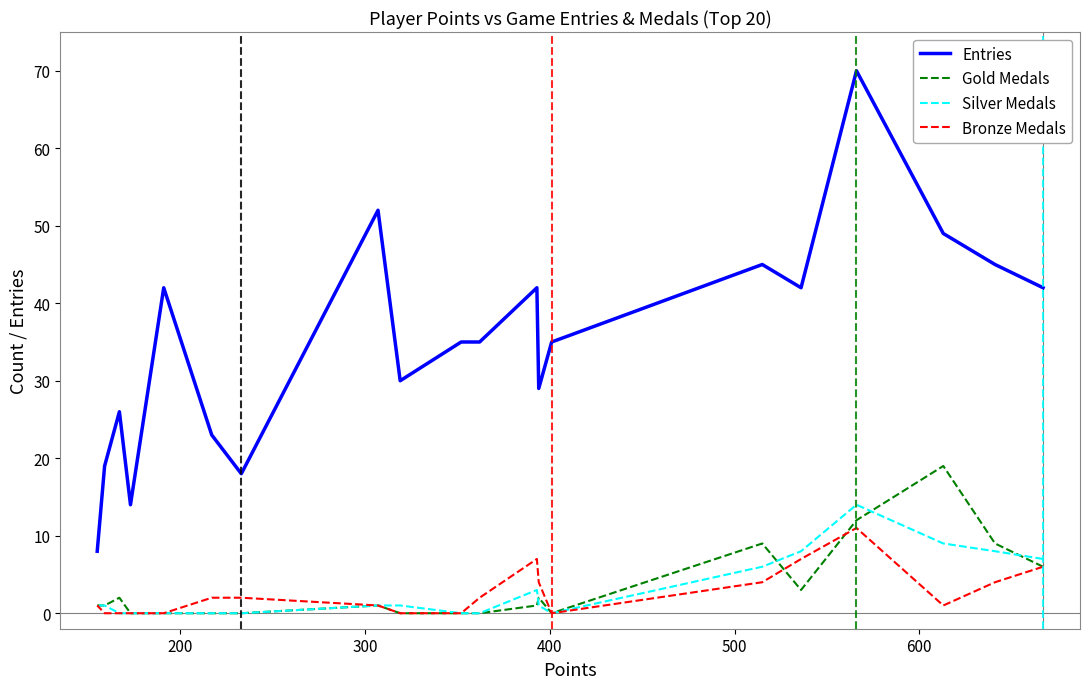

List the series in order of their peak value, lowest first.

Bronze Medals, Silver Medals, Gold Medals, Entries